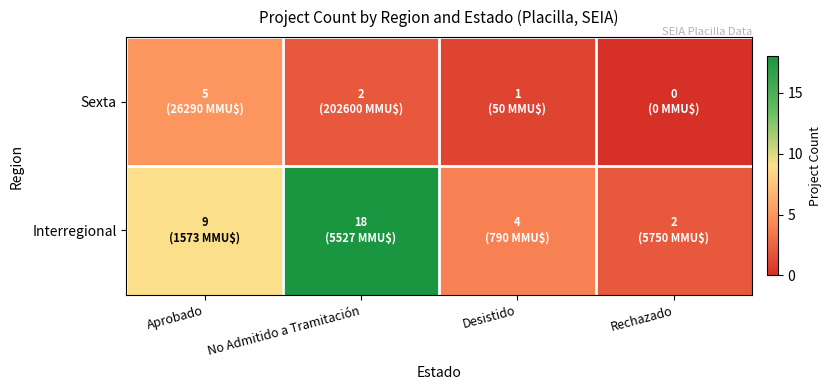

At how many categories does at least one series exceed 1?

4